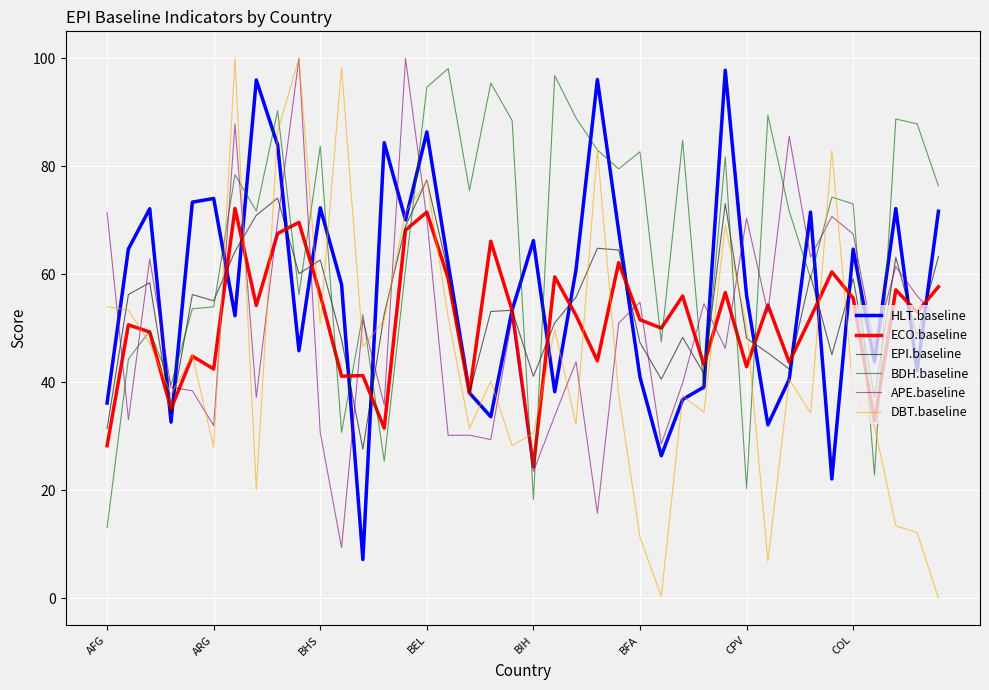

Which series has the widest spread of values?

DBT.baseline